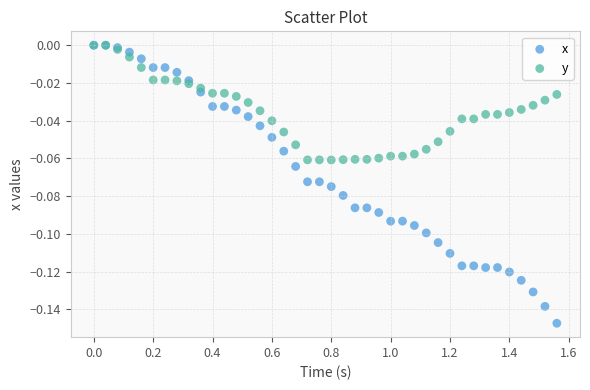

Which series has the widest spread of Y values?

x